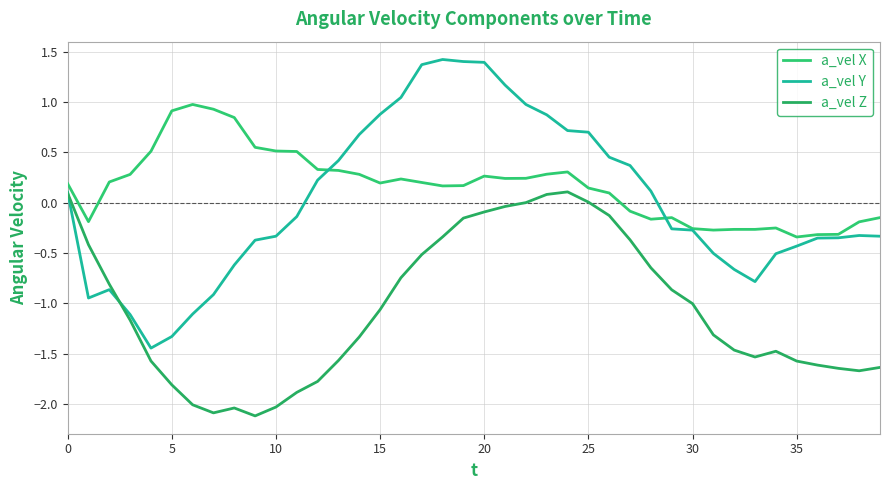

How many lines are shown in the chart?

3